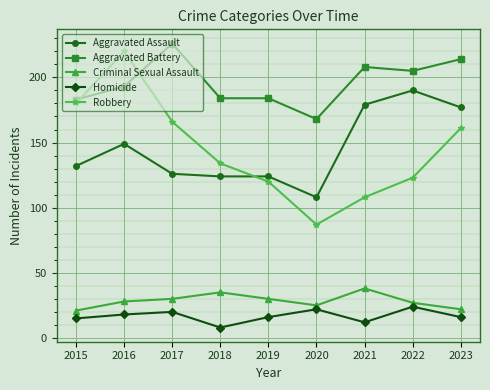

What is the value of the Robbery point at the 3rd from the left?

166